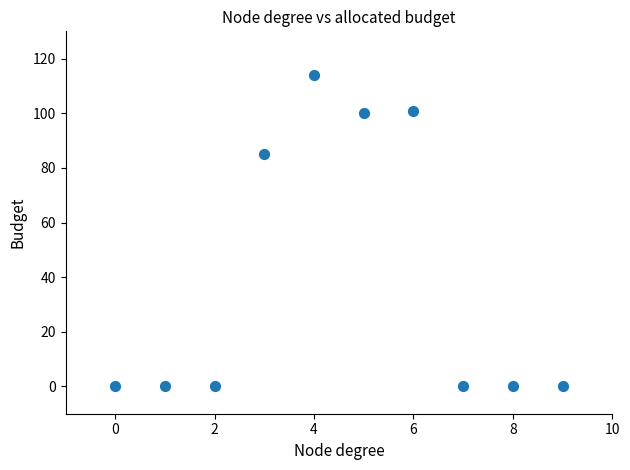

What Y value in the scatter plot is closest to 57?

85